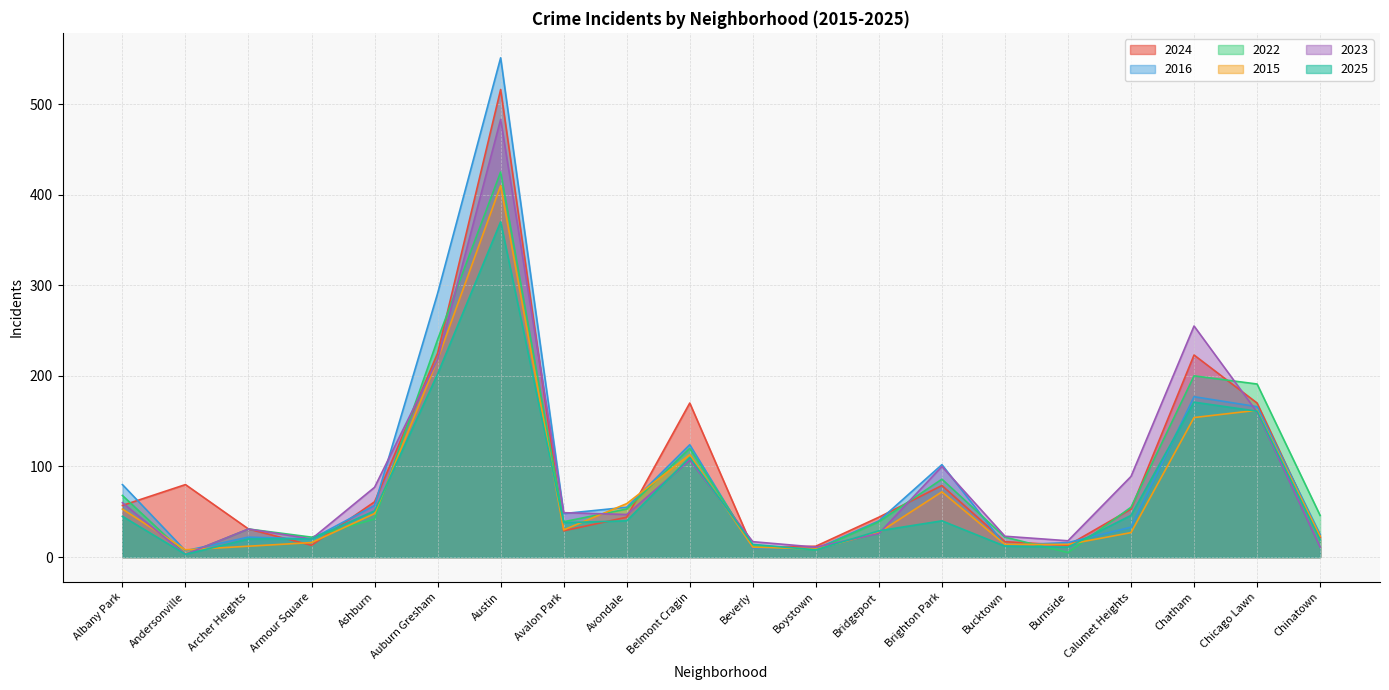

Where does the 2022 series first go above 46?

Albany Park